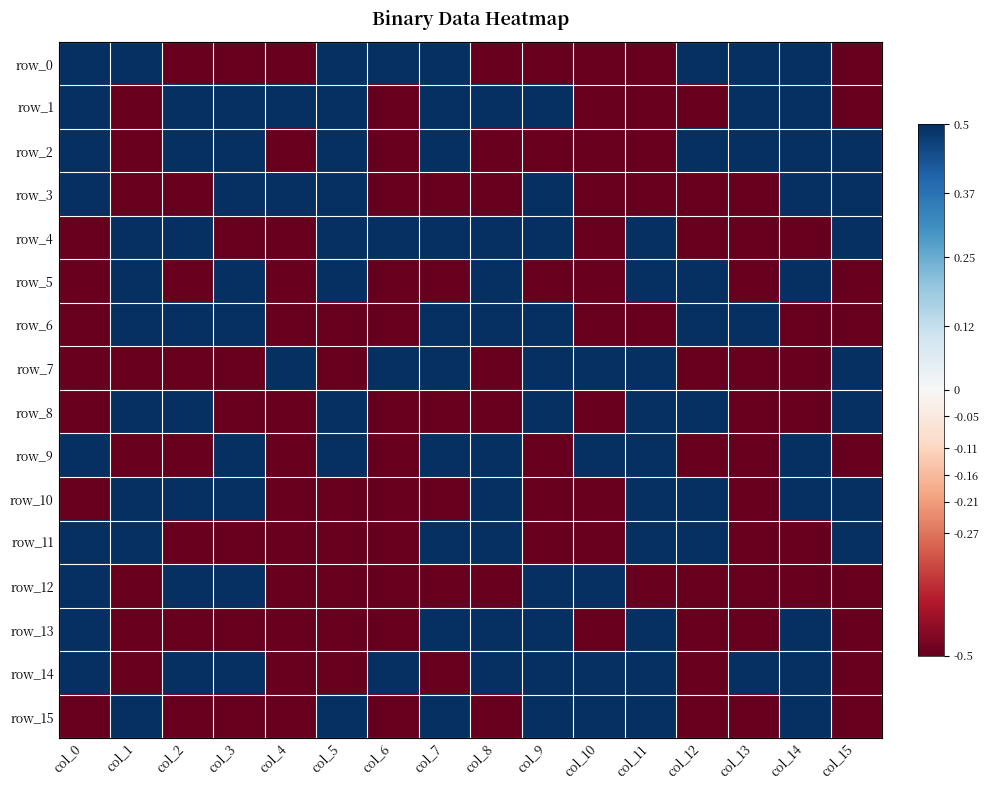

What is the minimum value shown in the chart?

-0.5